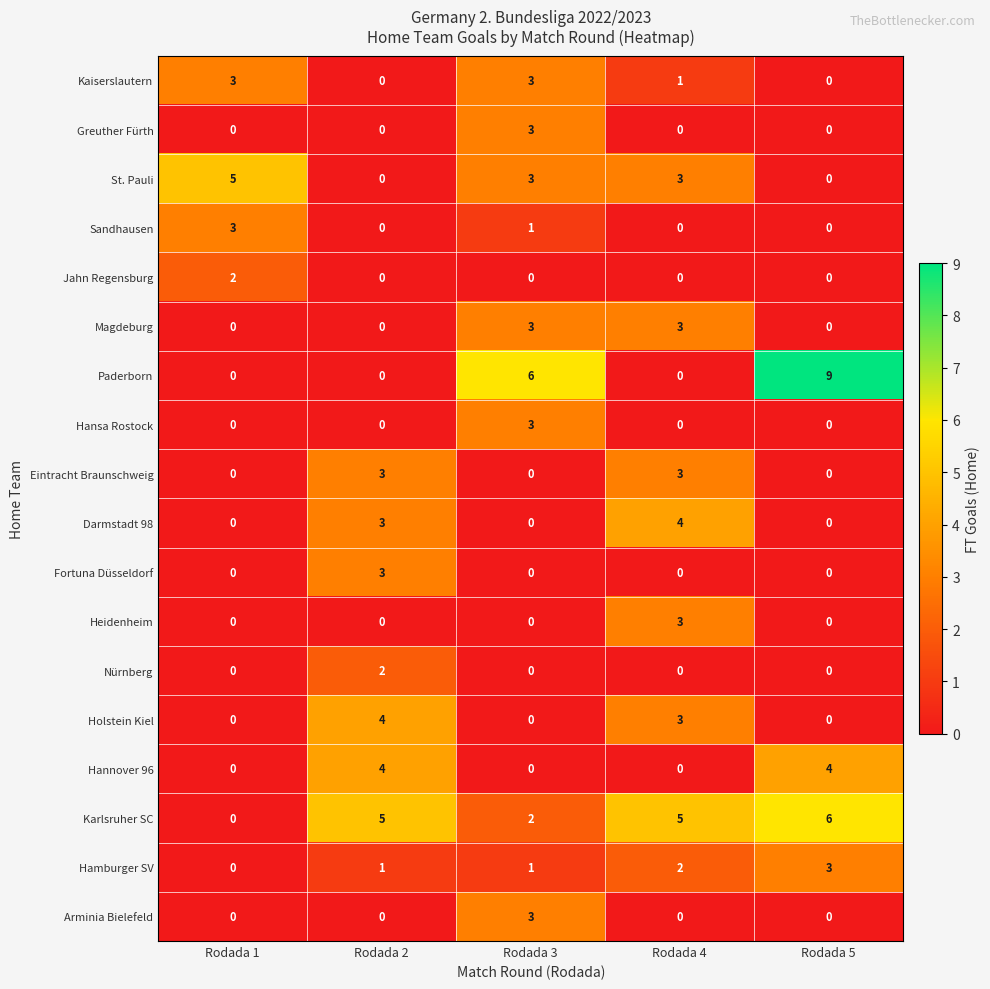

Count the Darmstadt 98 values in the range 0 to 3.

4